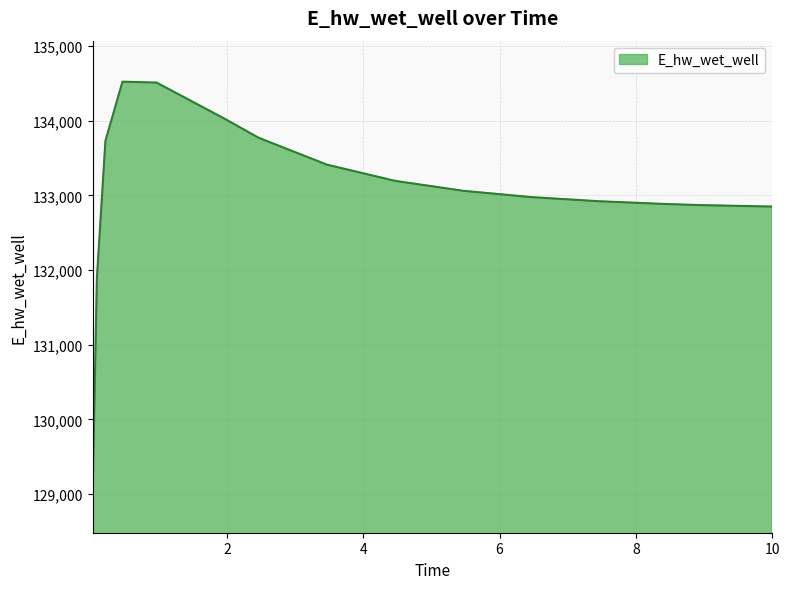

What is the maximum value shown in the chart?

134523.7